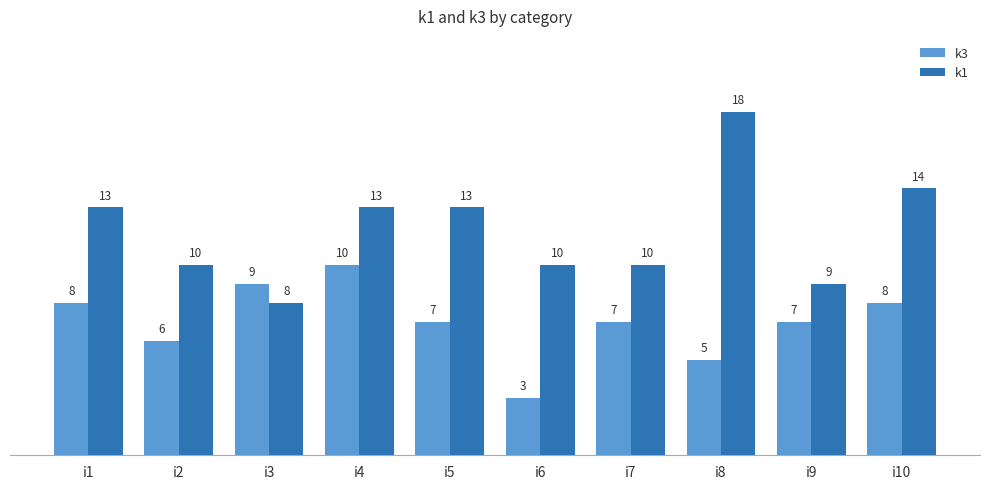

Rank the series by their average value, from highest to lowest.

k1, k3